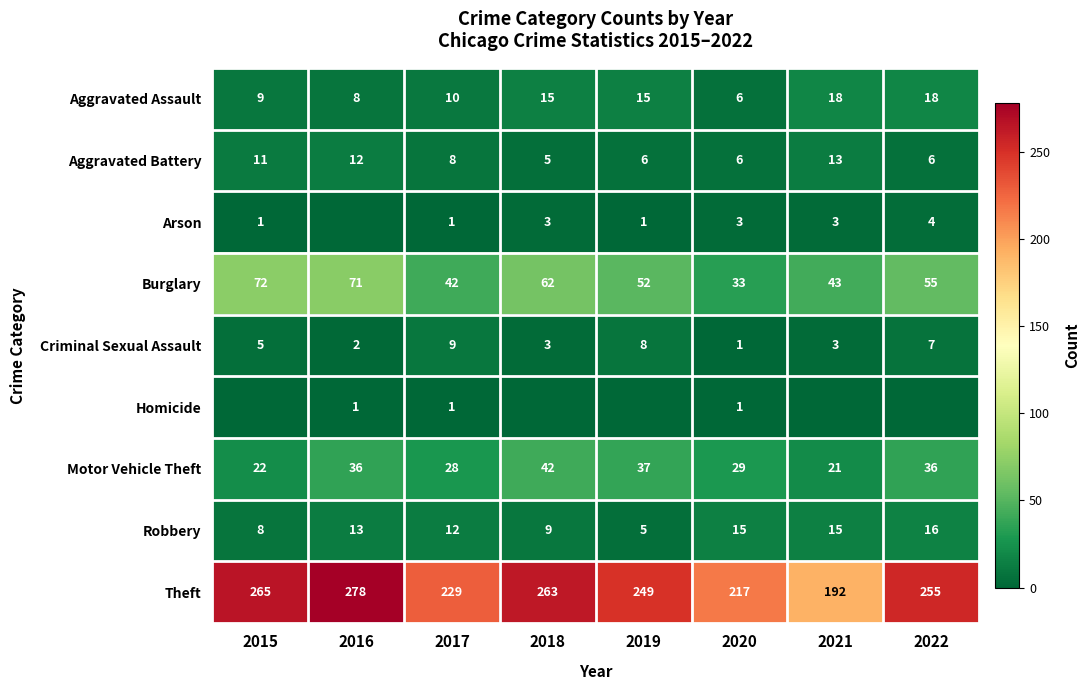

At how many categories does at least one series exceed 184?

8